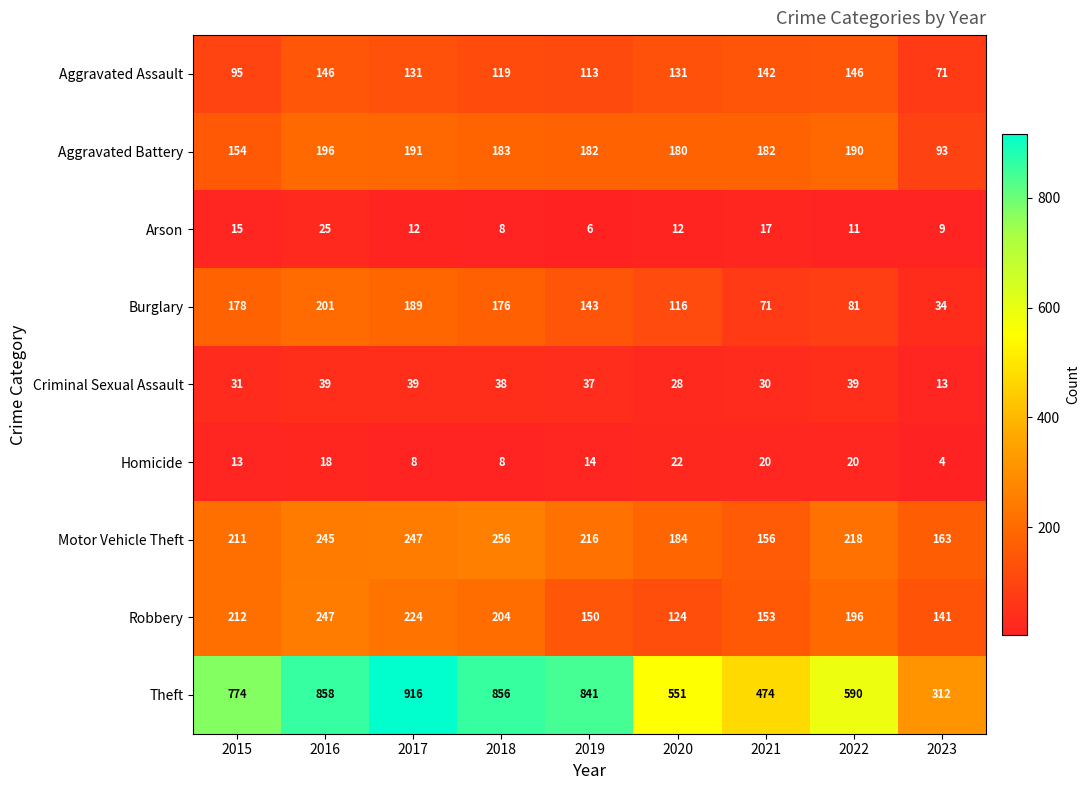

What is the sum of the Homicide values at 2017 and 2021?

28